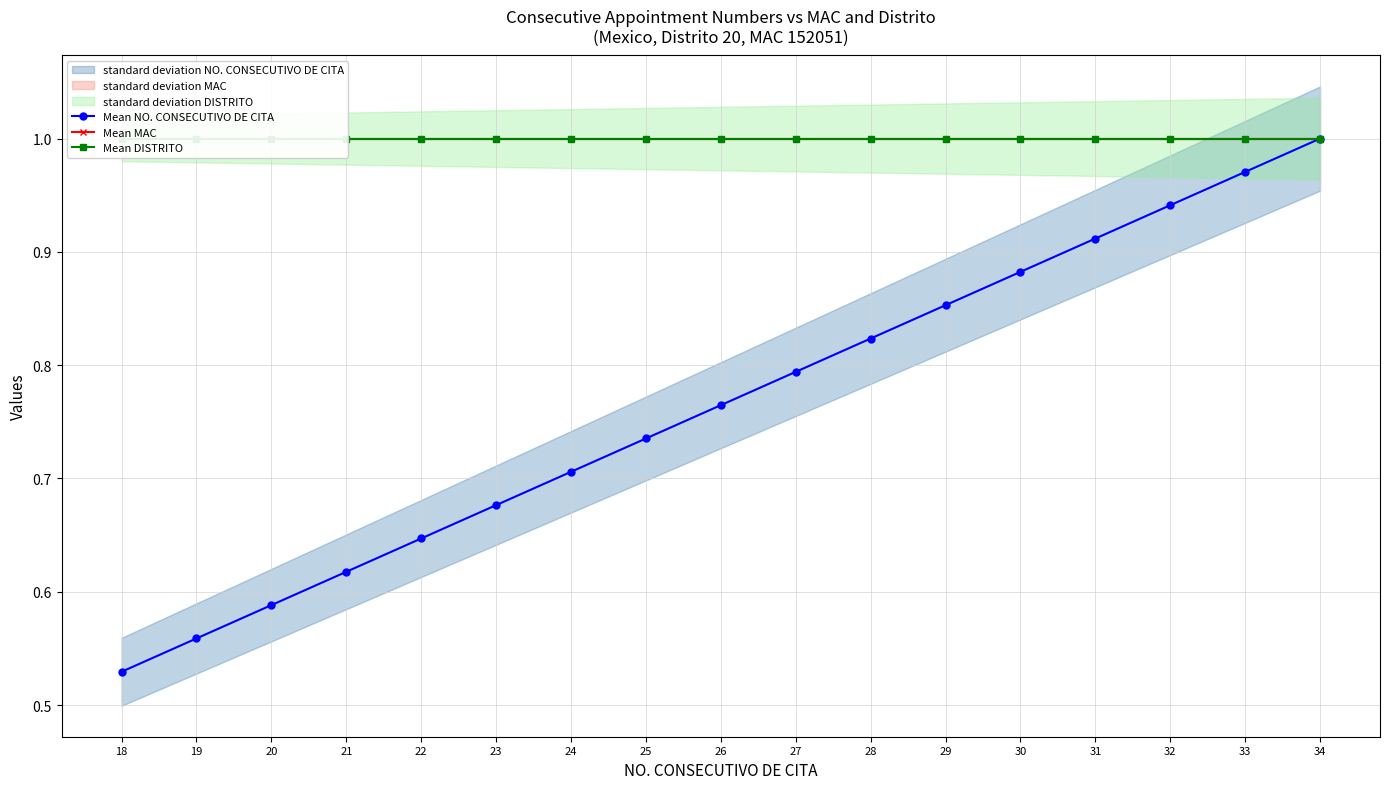

Rank the series at 23 from lowest to highest value.

Mean NO. CONSECUTIVO DE CITA, Mean MAC, Mean DISTRITO